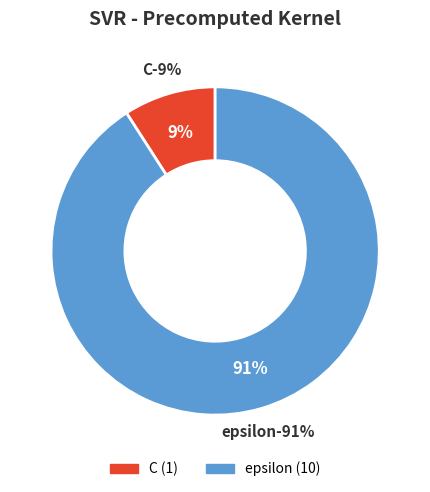

Rank the categories by value from lowest to highest.

C, epsilon